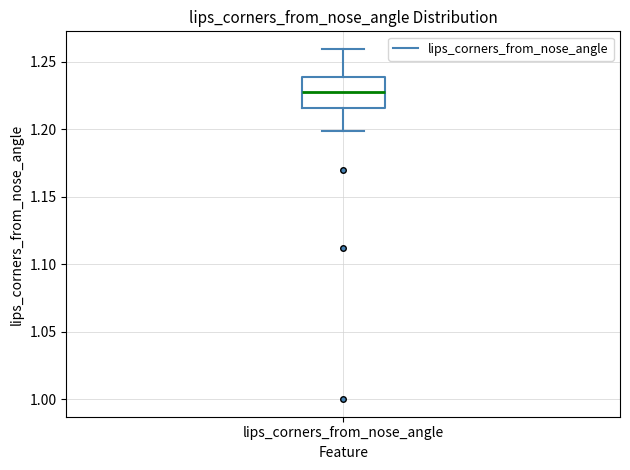

Transcribe this box plot: give where the median line is, the range the box spans, and where the two whiskers end, as read against the y-axis. The values are not printed on the chart, so give them approximately, as read against the axis.

median 1.225, box 1.215 to 1.240, whiskers 1.200 to 1.260